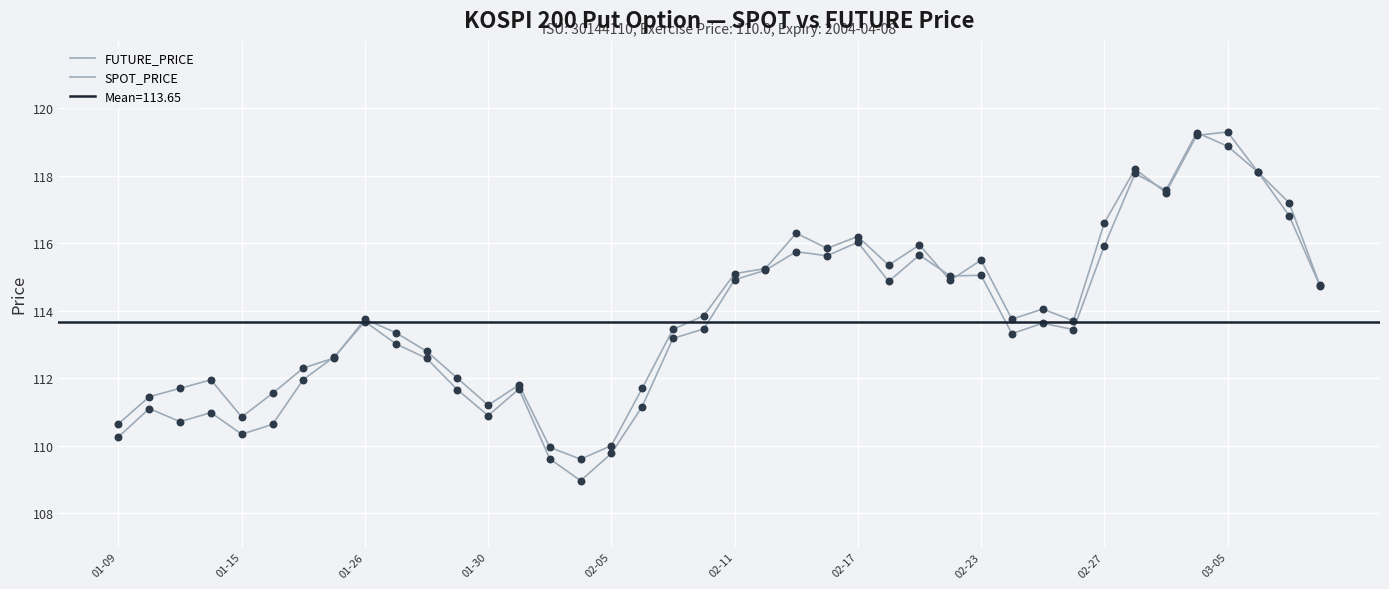

Which series has the largest Y range (max minus min)?

SPOT_PRICE